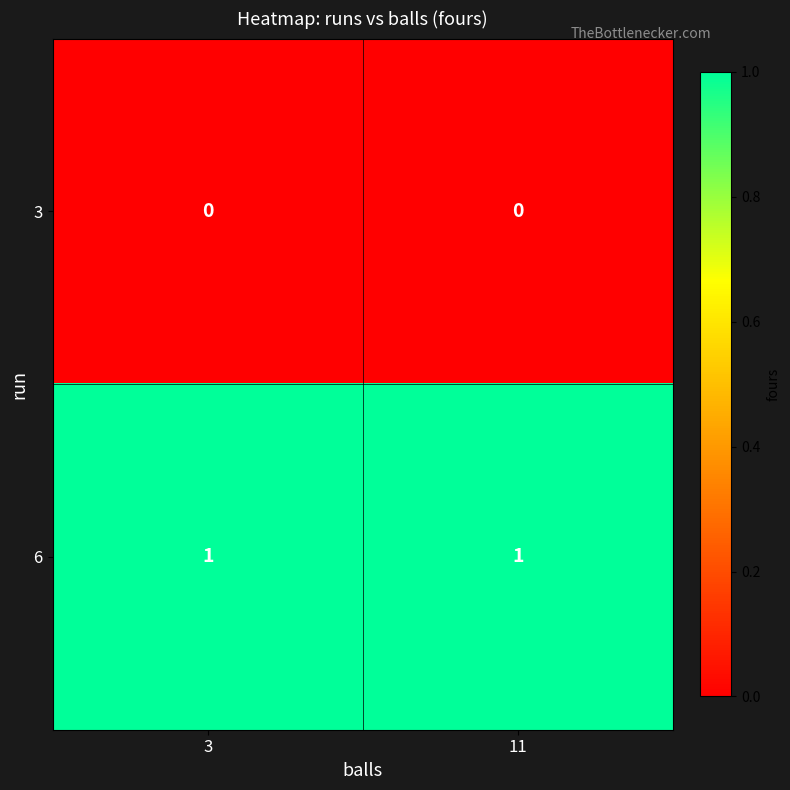

Reading left to right, transcribe all the data shown in this chart.

3: 0	0
6: 1	1